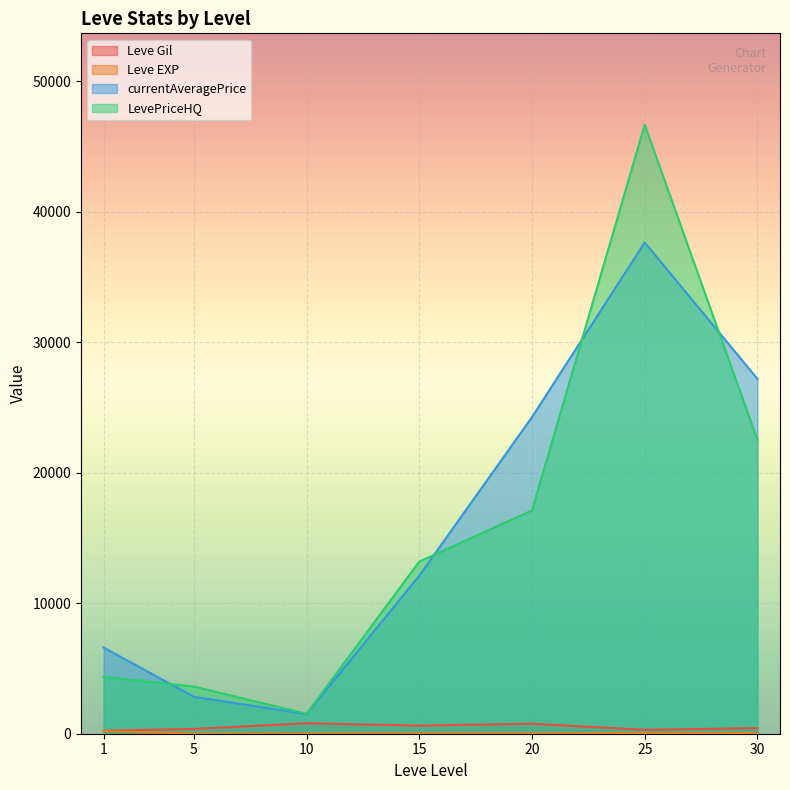

The value of currentAveragePrice at 1 is 6601.7. True or false?

True